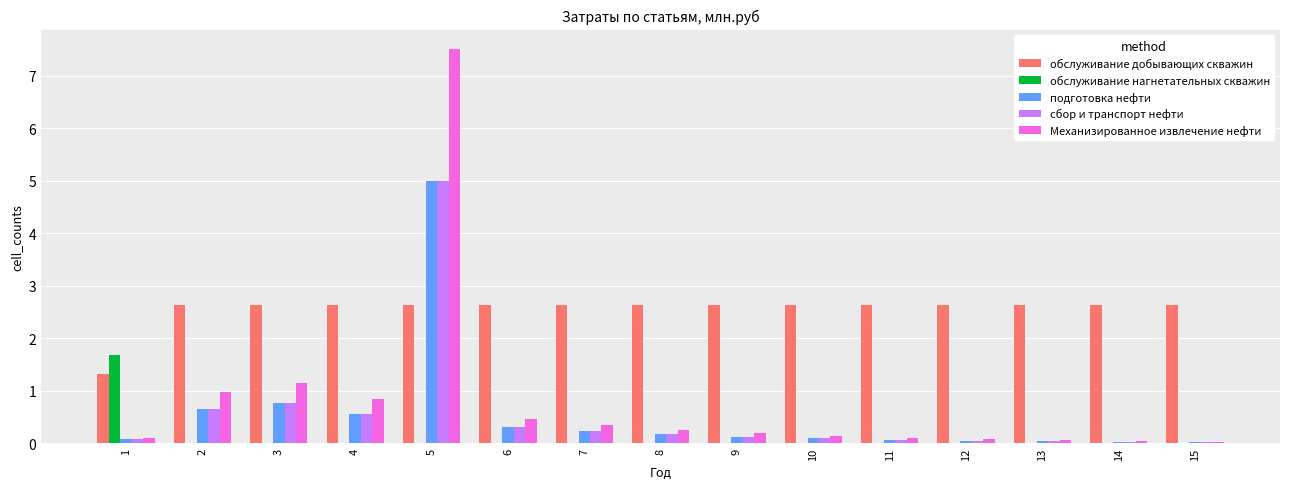

How many distinct data groups are displayed?

5